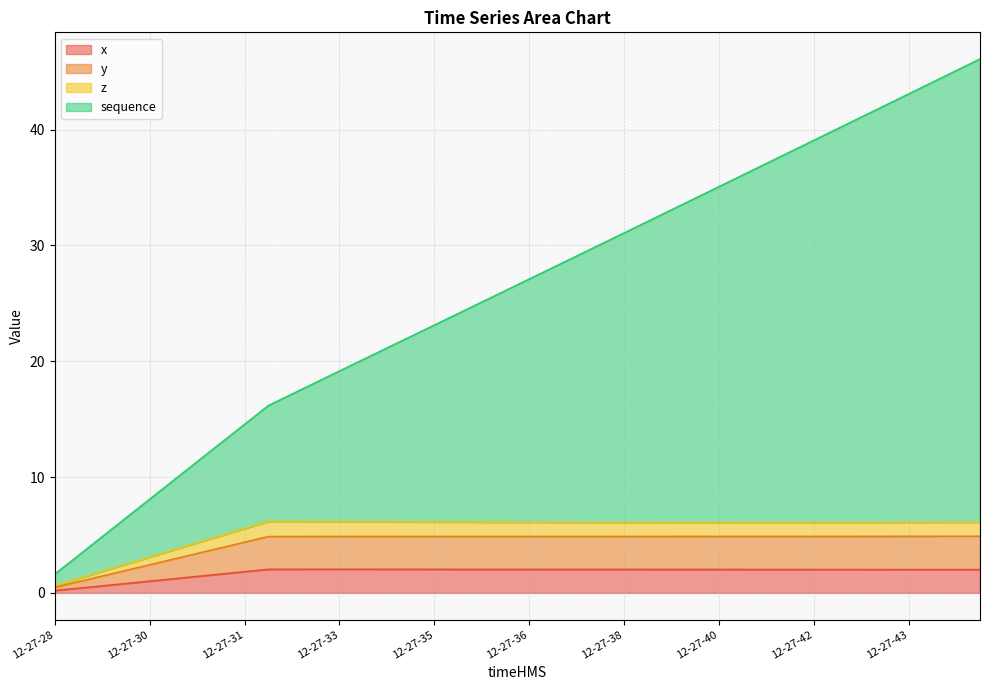

Rank the series by their maximum value, from lowest to highest.

x, y, z, sequence